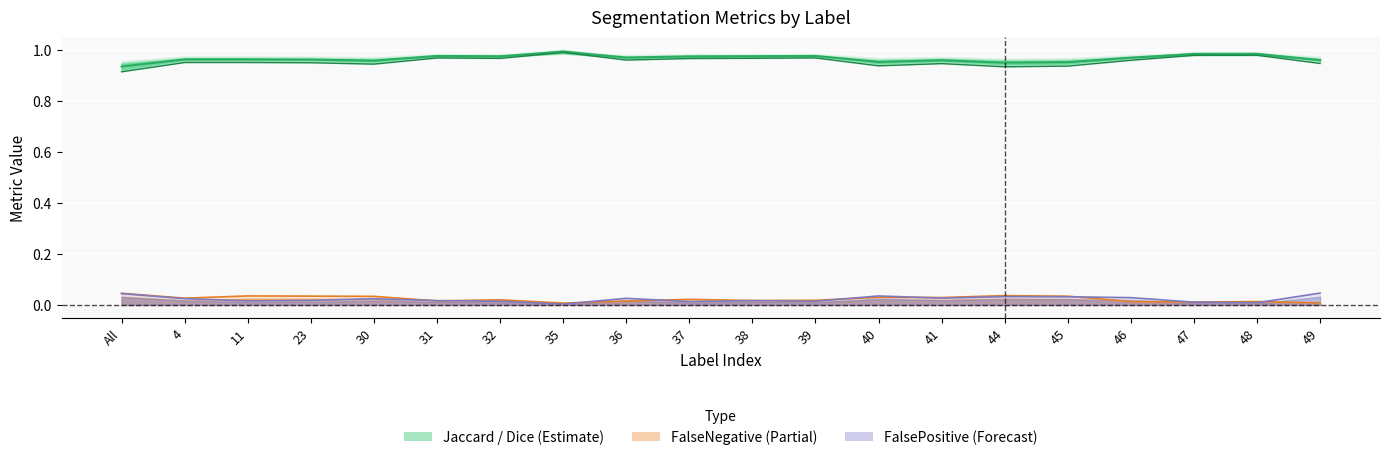

What is the approximate value of Jaccard at 45?

0.9